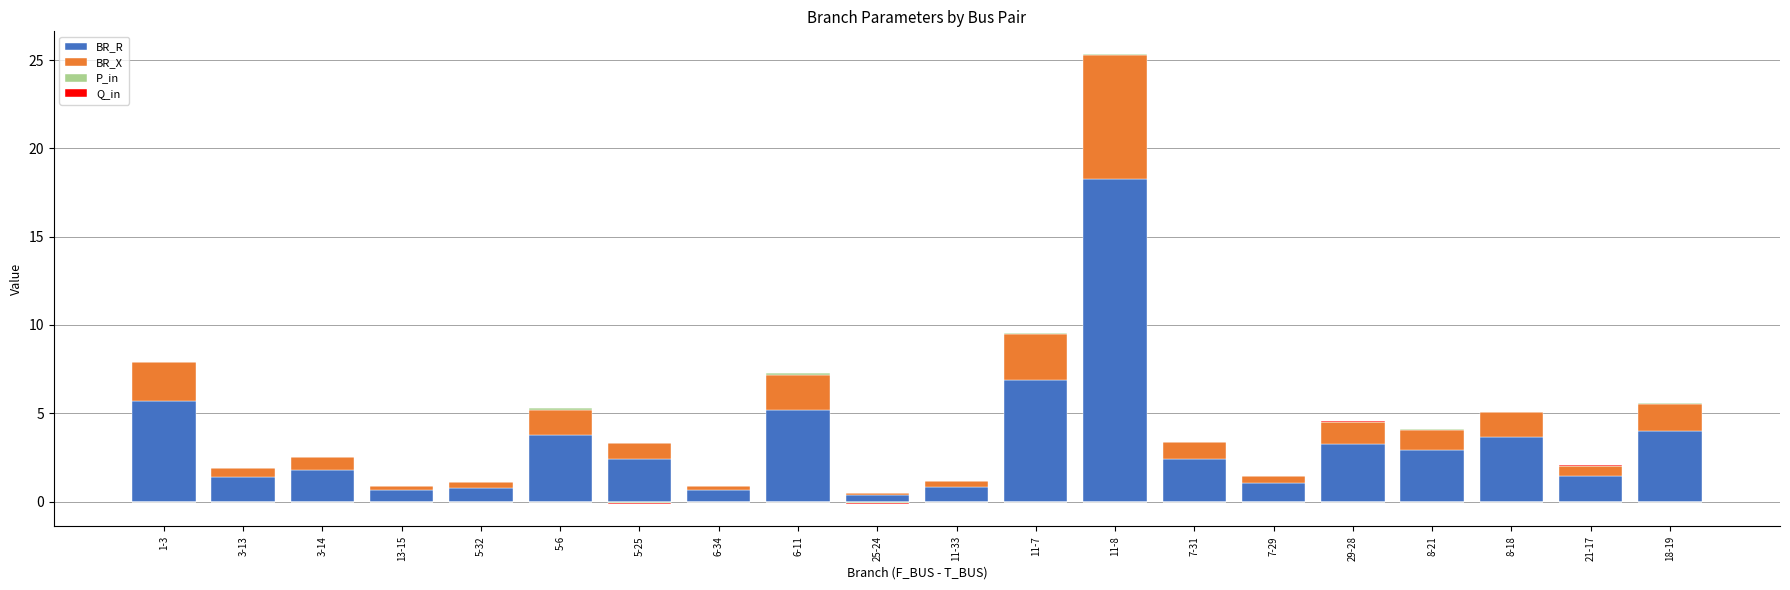

At which label does BR_X reach its minimum?

25-24